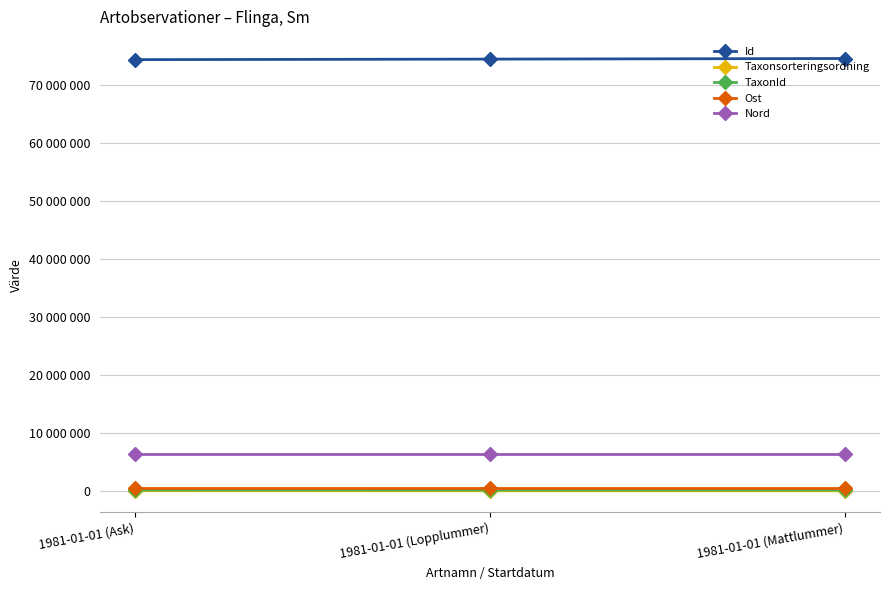

What is the greatest value displayed?

74604118